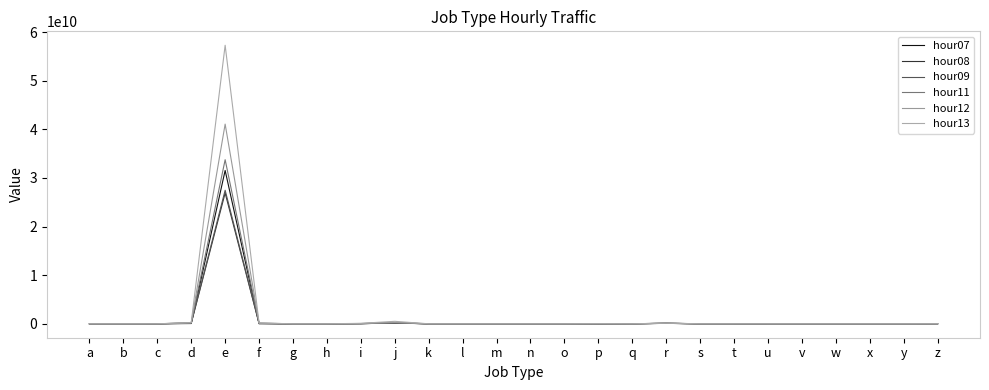

How many interior local valleys does the hour07 series have?

6